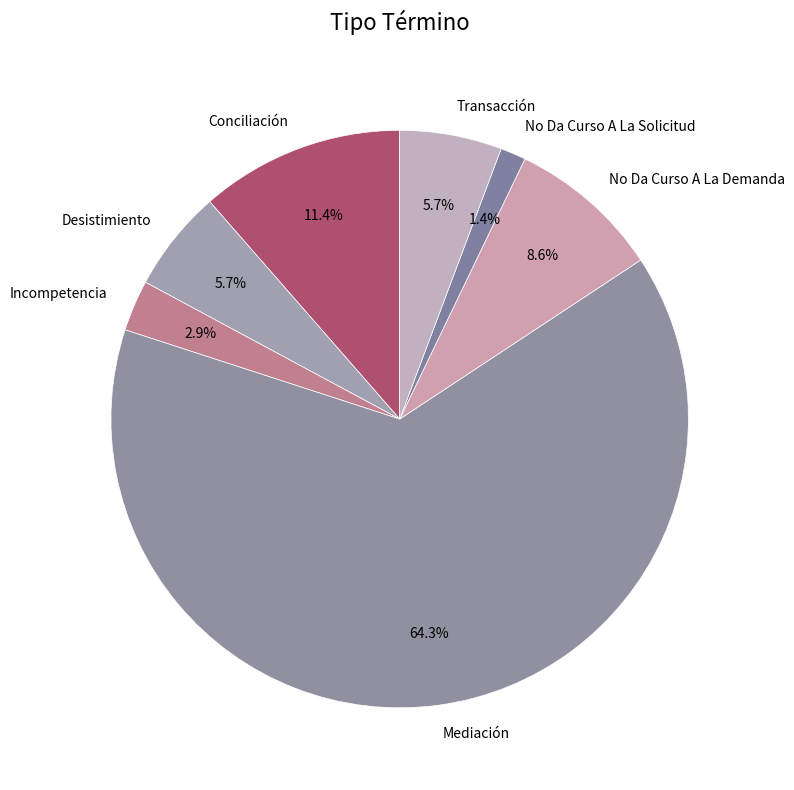

The Desistimiento slice represents 6% of the pie. True or false?

True